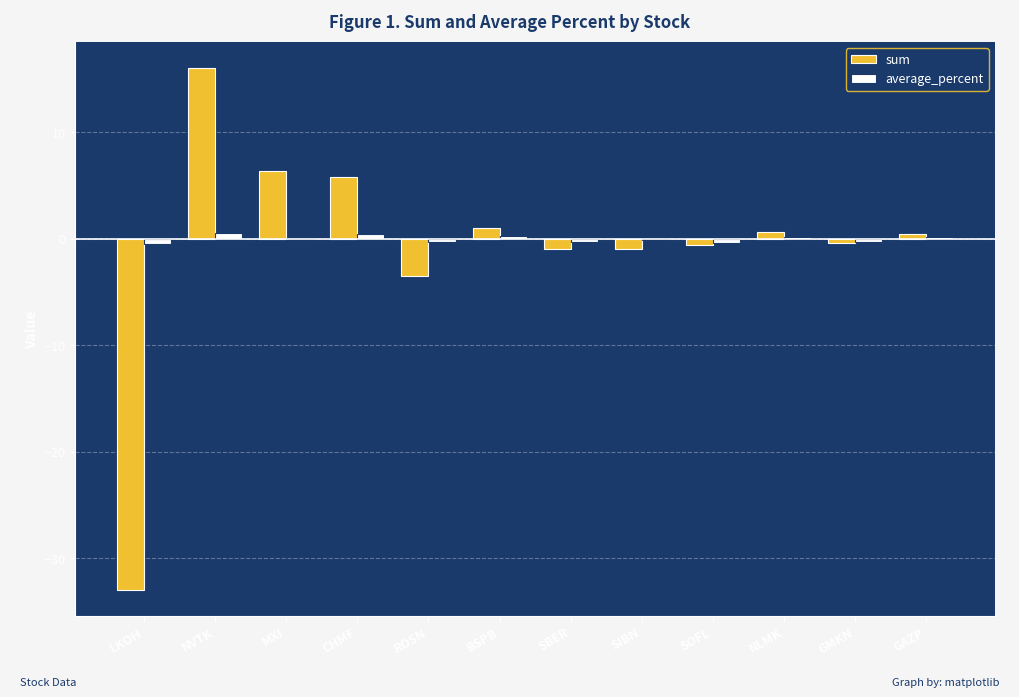

Where is sum nearest to the value -8?

ROSN